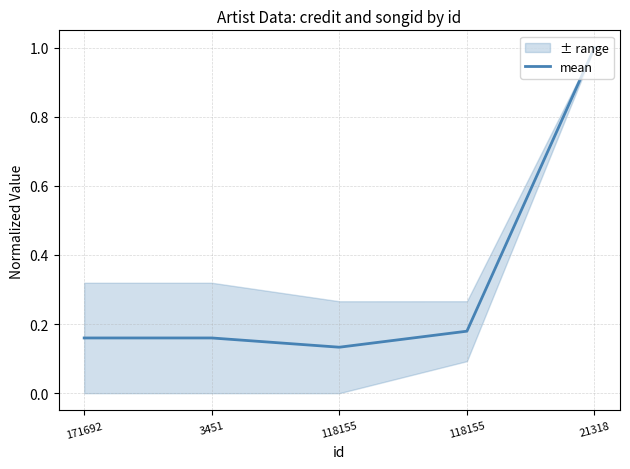

Reading left to right, extract all data points from this chart.

171692=0.2	3451=0.2	118155=0.1	118155=0.2	21318=1.0